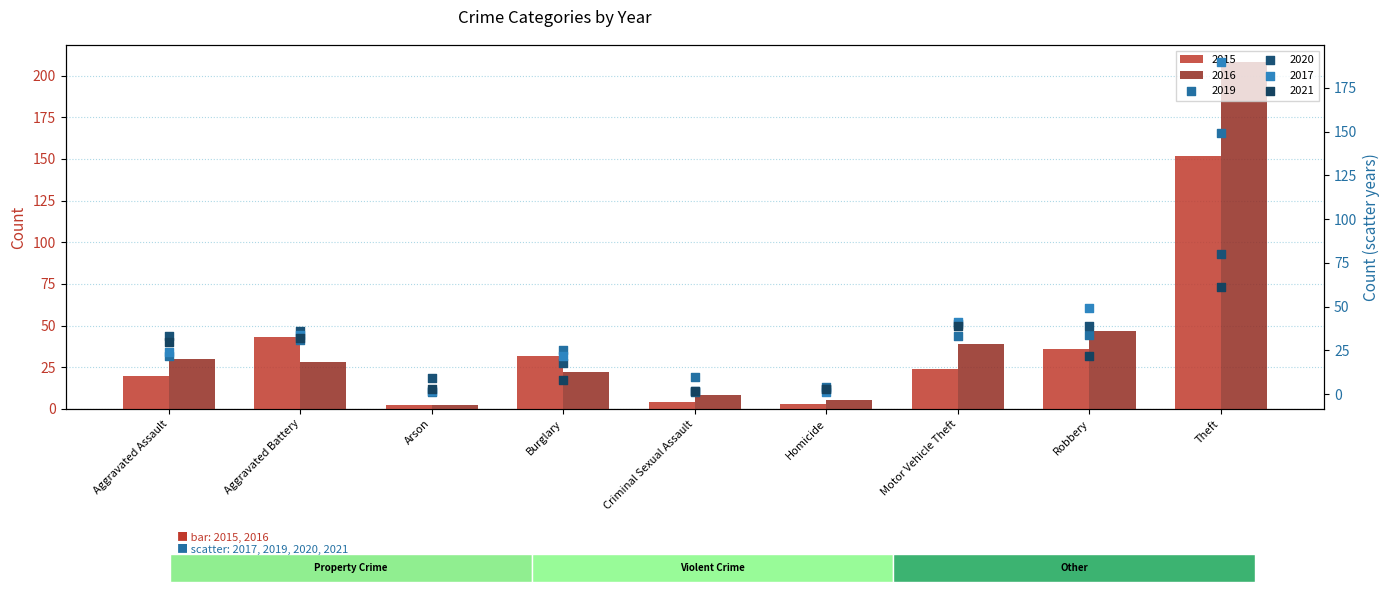

At how many categories does at least one series exceed 78?

1